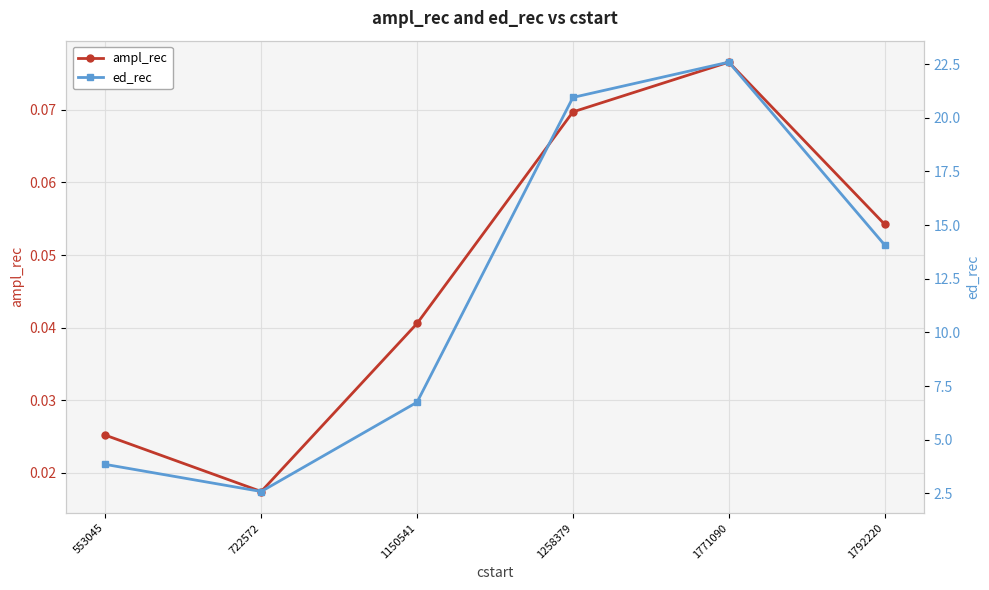

Reading left to right, transcribe all the data shown in this chart.

ampl_rec: 553045=0.0	722572=0.0	1150541=0.0	1258379=0.1	1771090=0.1	1792220=0.1
ed_rec: 553045=3.9	722572=2.6	1150541=6.8	1258379=20.9	1771090=22.6	1792220=14.1